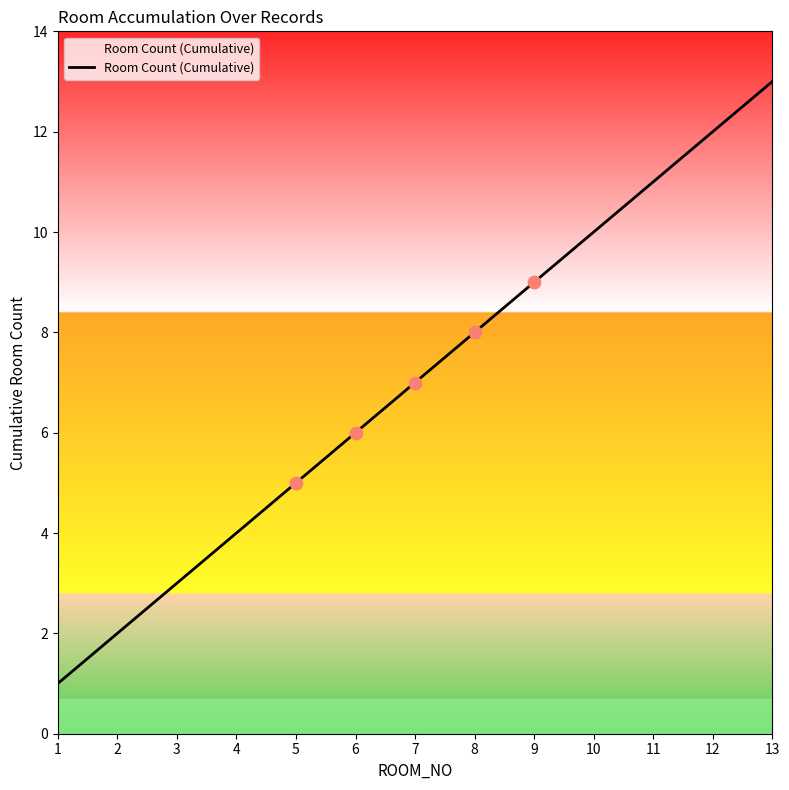

Which has a higher value, 9 or 5?

9